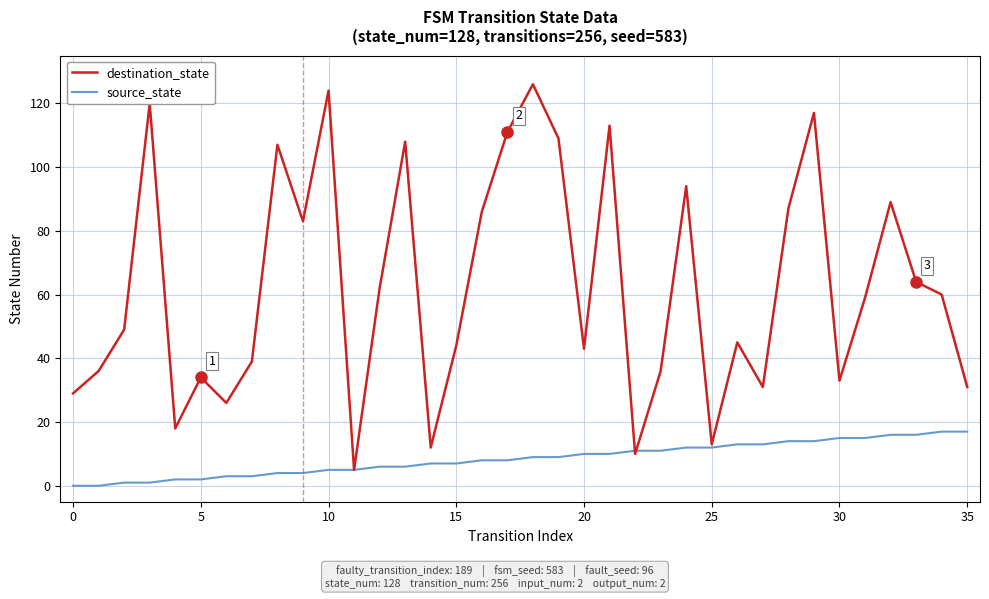

List the series in order of their overall mean, highest first.

destination_state, source_state